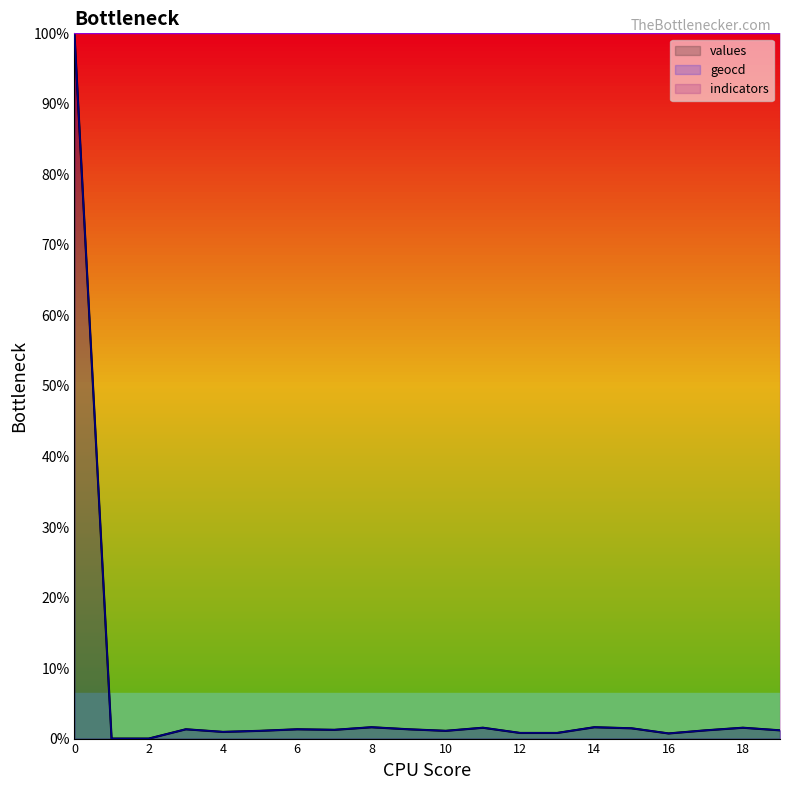

Which series has the widest spread of values?

values